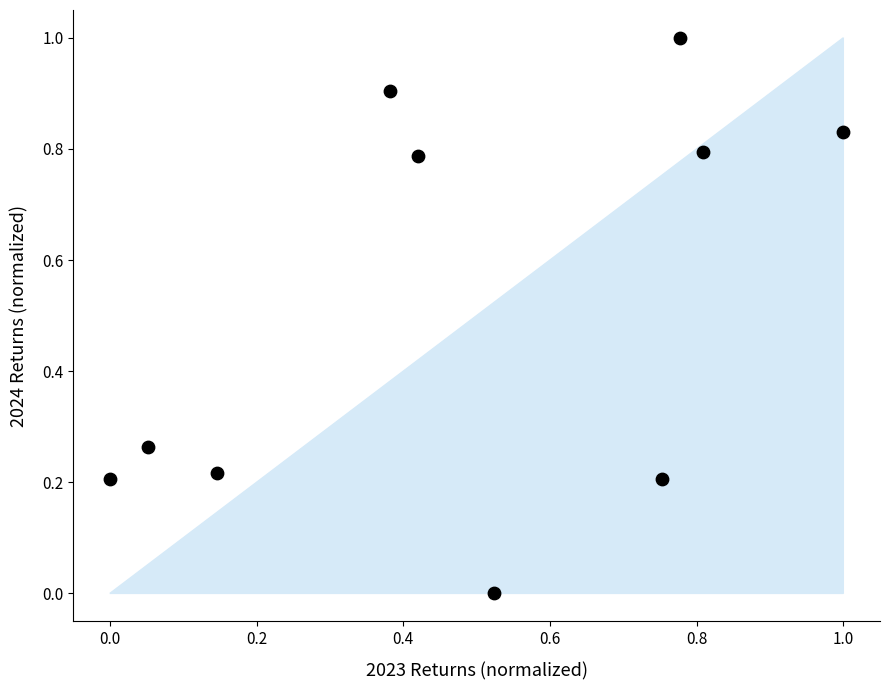

What is the average Y value?

0.5